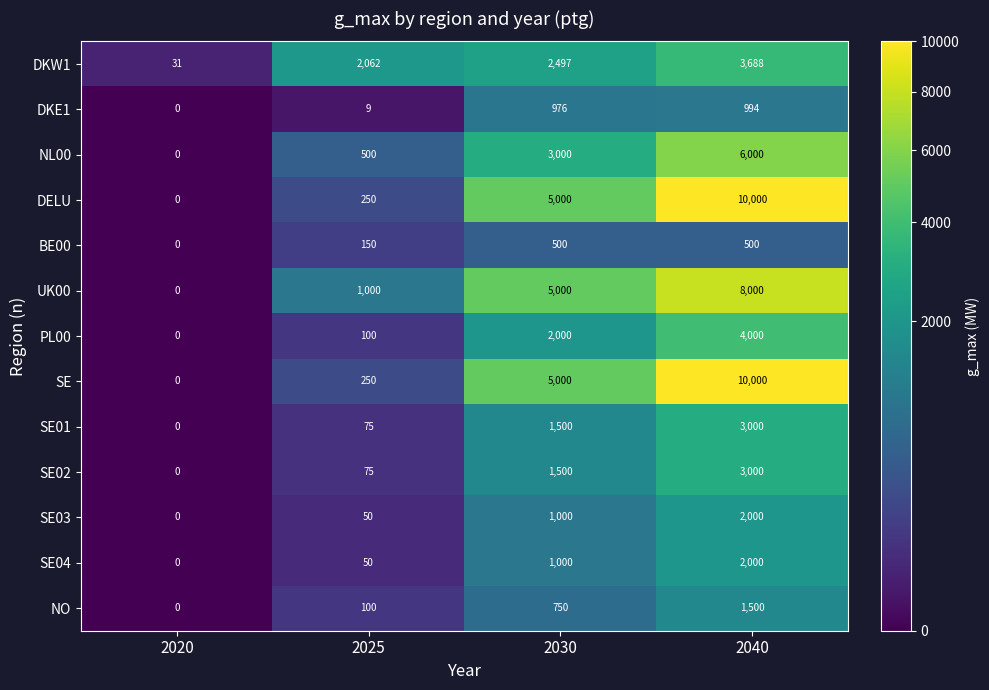

What is the average value of the DKW1 series?

2070